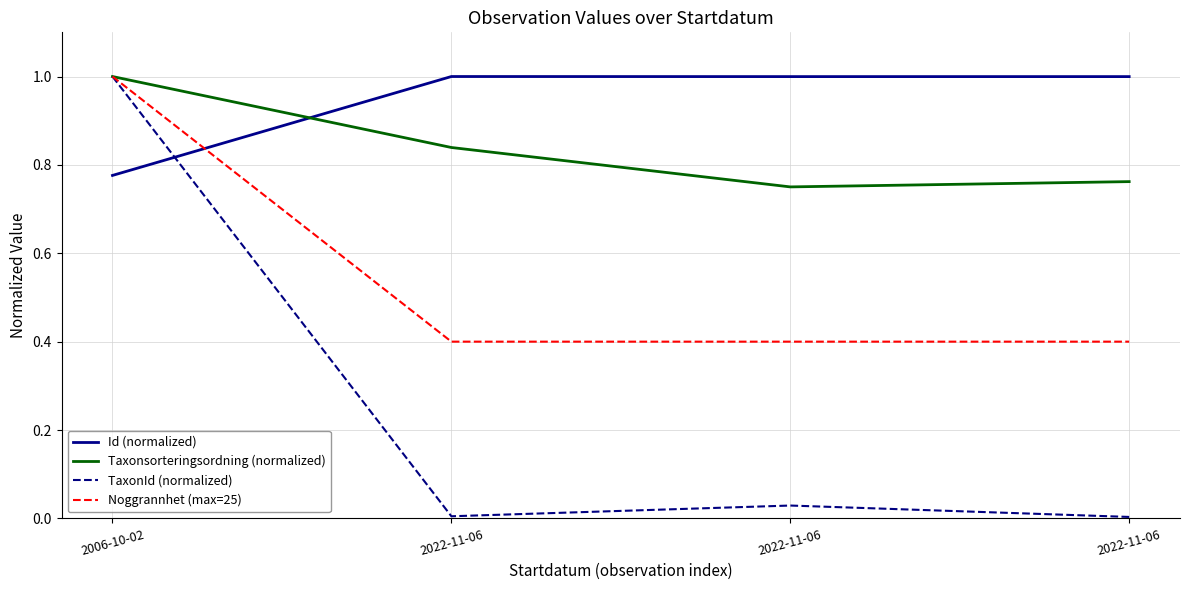

Is this an area chart (filled region under the line)?

No